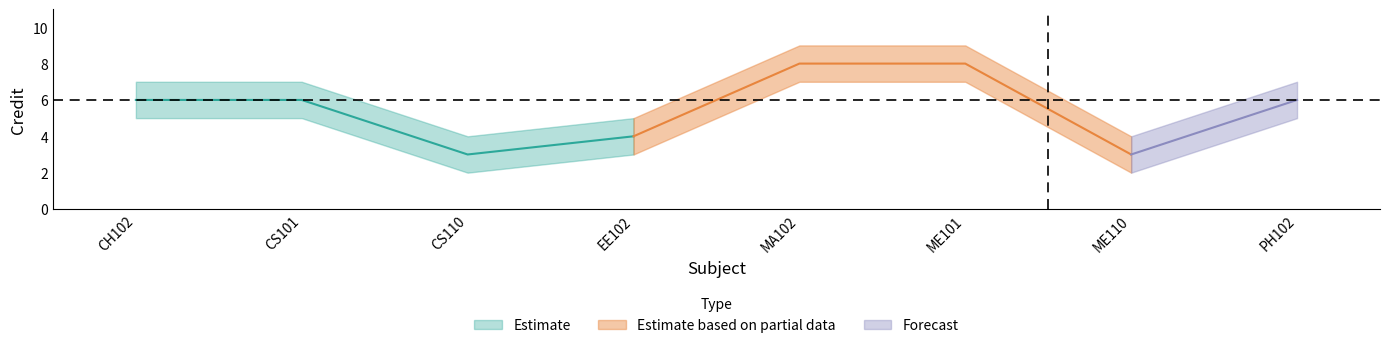

Rank the categories by Credit_lower value from highest to lowest.

MA102, ME101, CH102, CS101, PH102, EE102, CS110, ME110